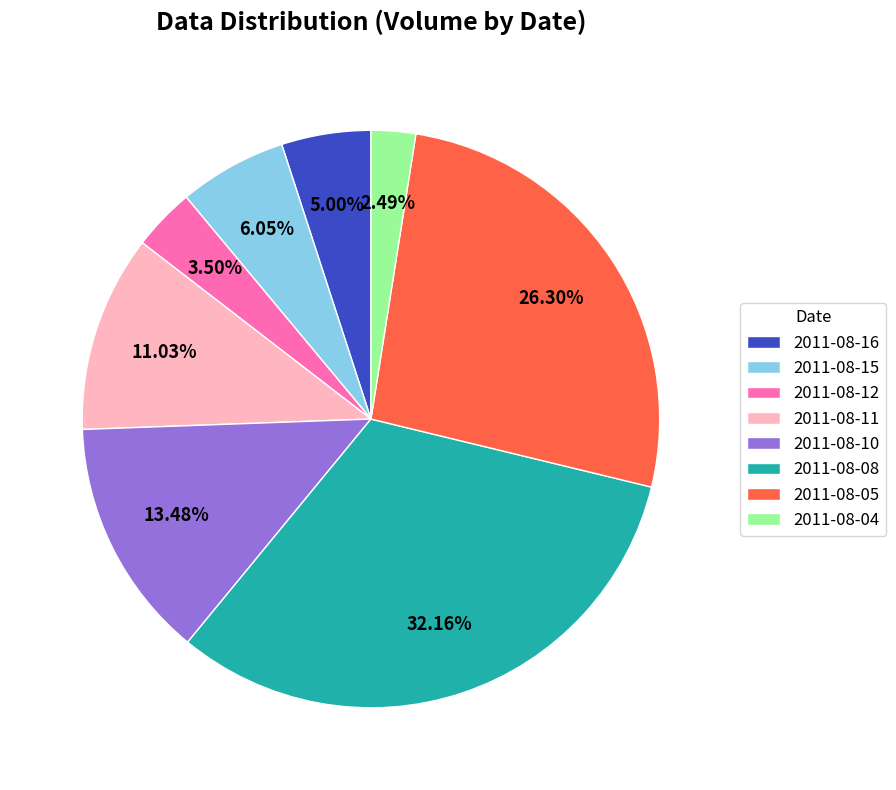

Combined, what portion of the pie is 2011-08-15 and 2011-08-12?

9.5%